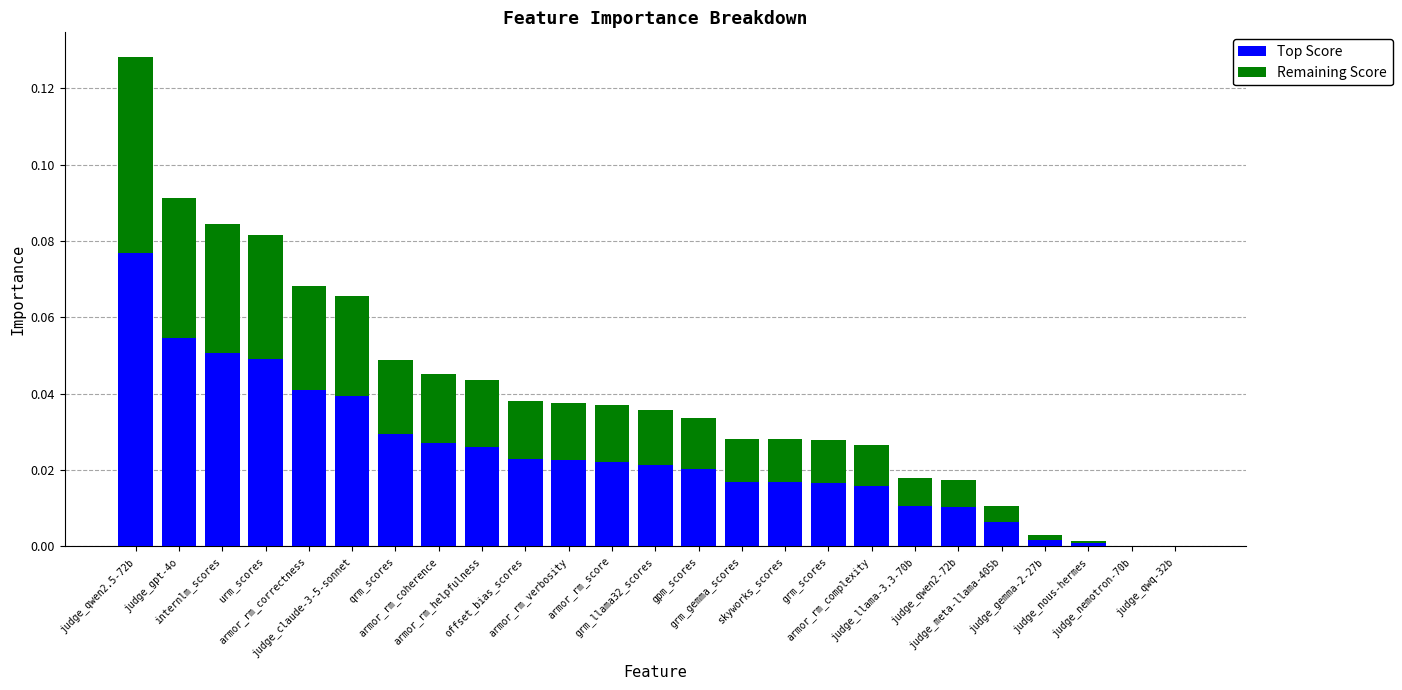

What are all the series names shown in the legend?

Top Score, Remaining Score